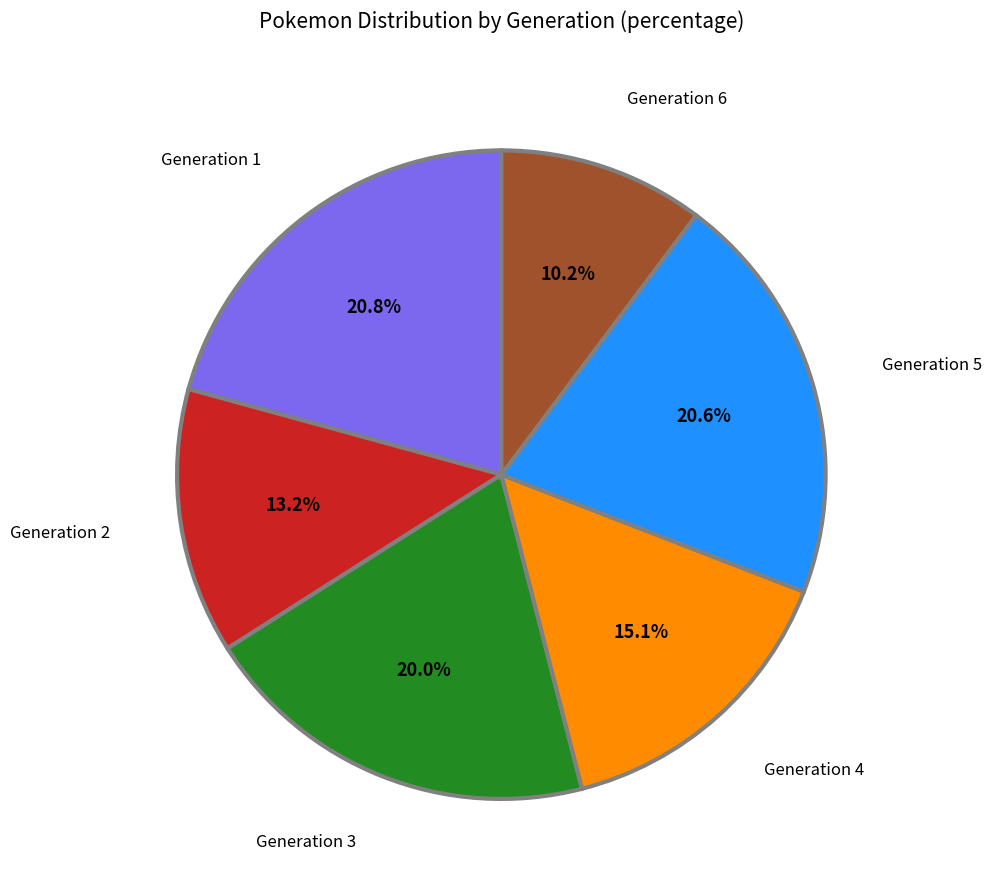

Does Generation 2 account for over 50% of the chart?

No